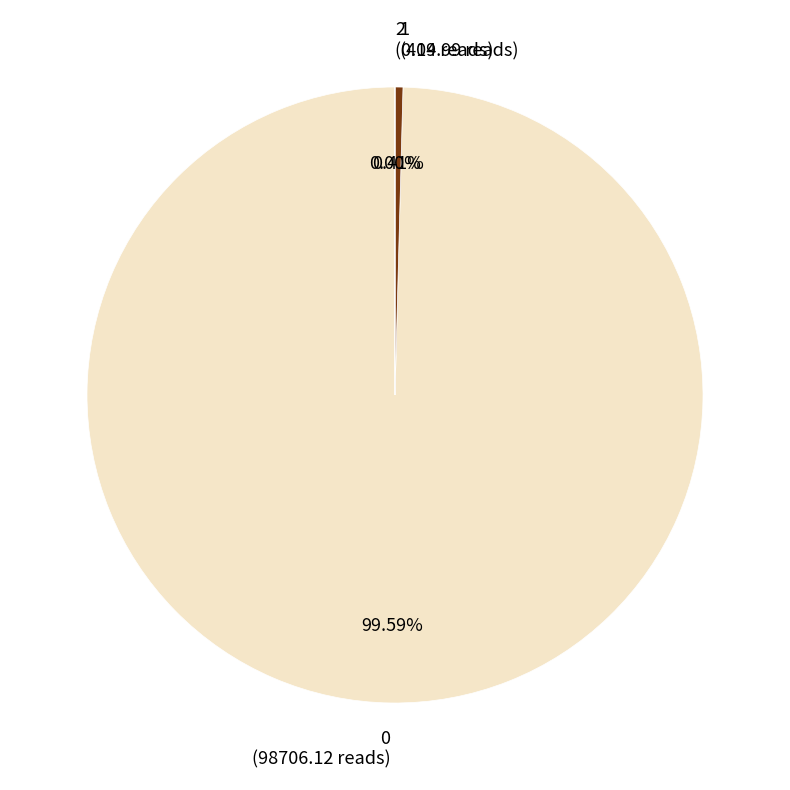

To the nearest percent, what is the average slice percentage?

33%